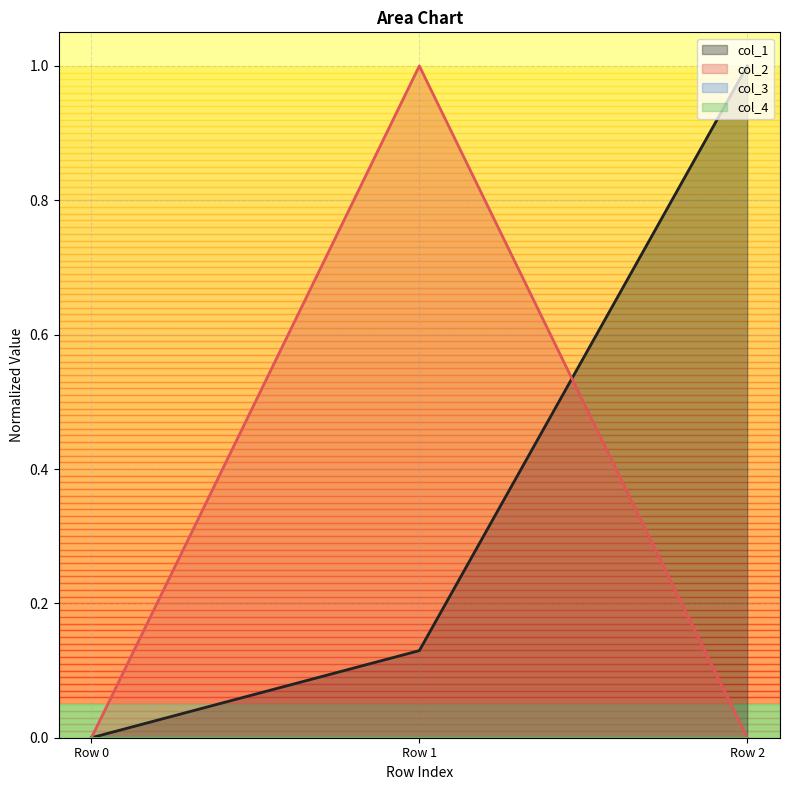

Is the value of col_2 at Row 0 greater than the value of col_1 at Row 1?

No